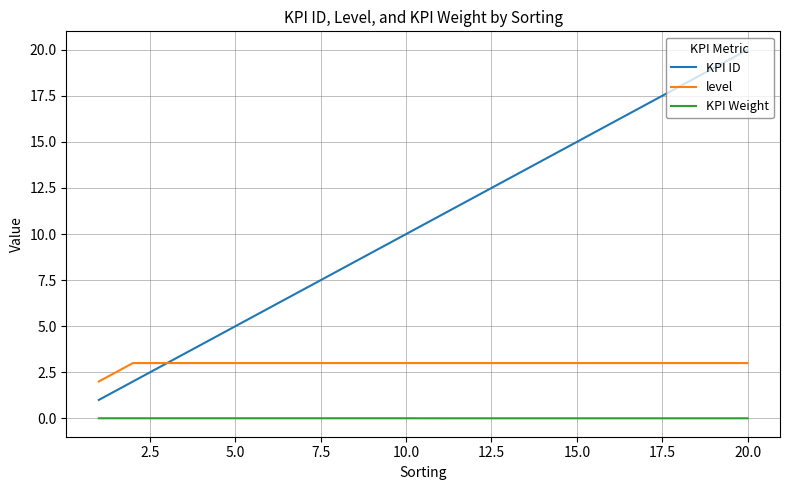

Does the chart display data point markers on the line(s)?

No